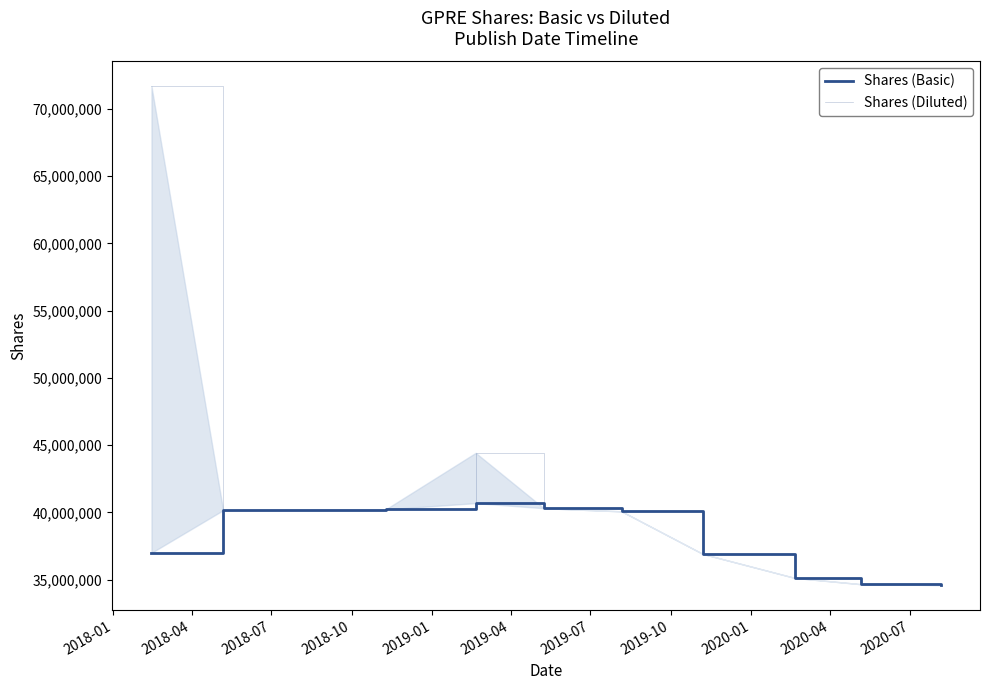

What position from the left is 2018-04?

2